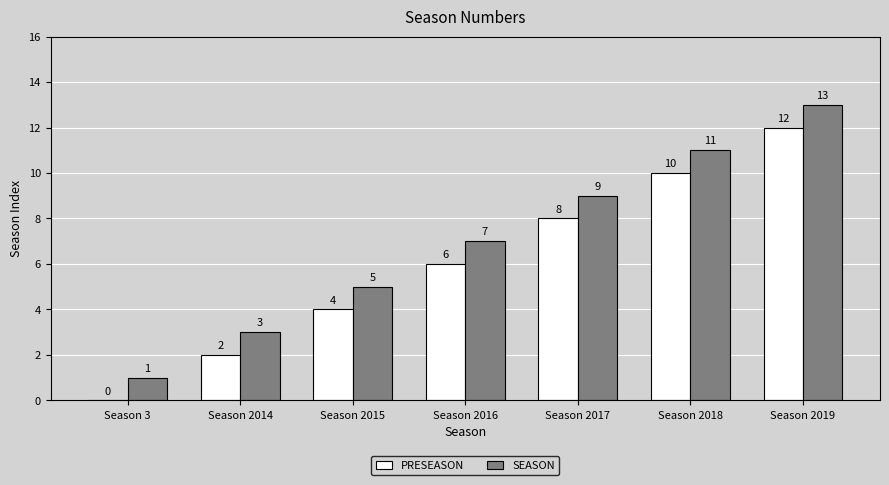

How many SEASON values are between 3 and 11?

5